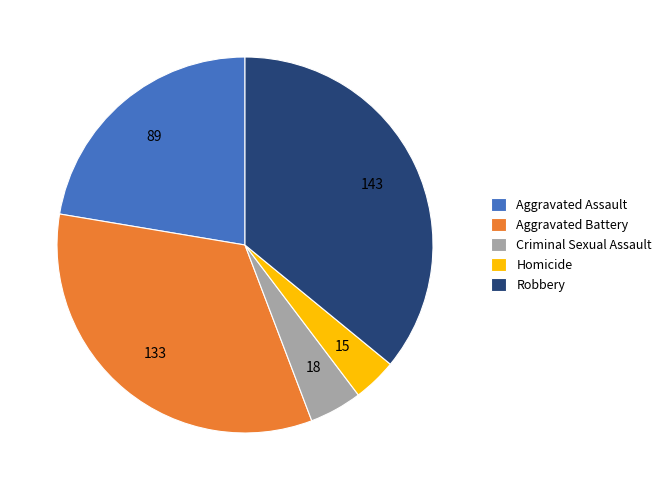

Rank the categories by value from lowest to highest.

Homicide, Criminal Sexual Assault, Aggravated Assault, Aggravated Battery, Robbery